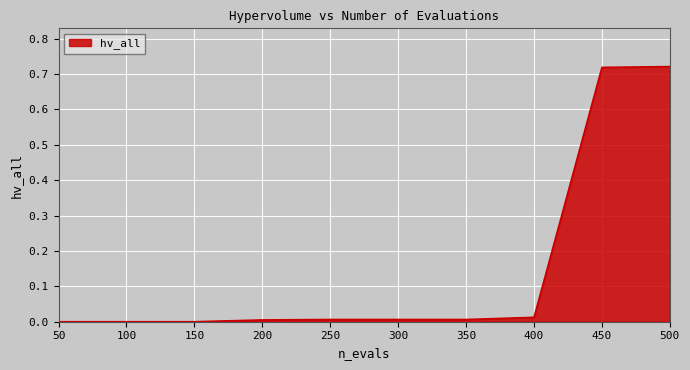

Which has a higher value, 500 or 50?

500